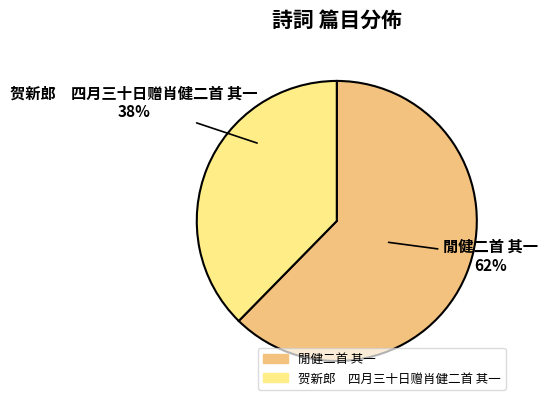

Rank the categories by value from highest to lowest.

閒健二首 其一, 贺新郎 四月三十日赠肖健二首 其一